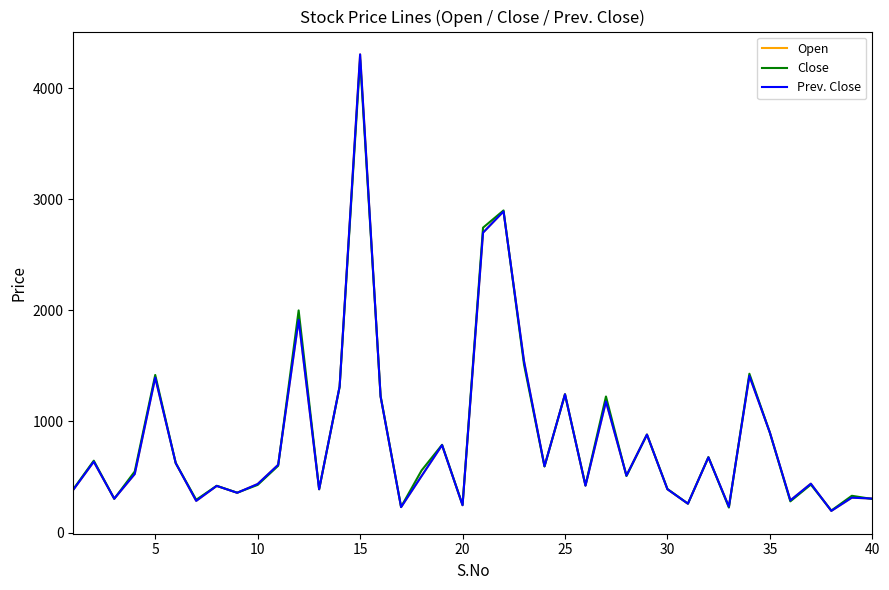

Rank the series by their maximum value, from highest to lowest.

Open, Prev. Close, Close